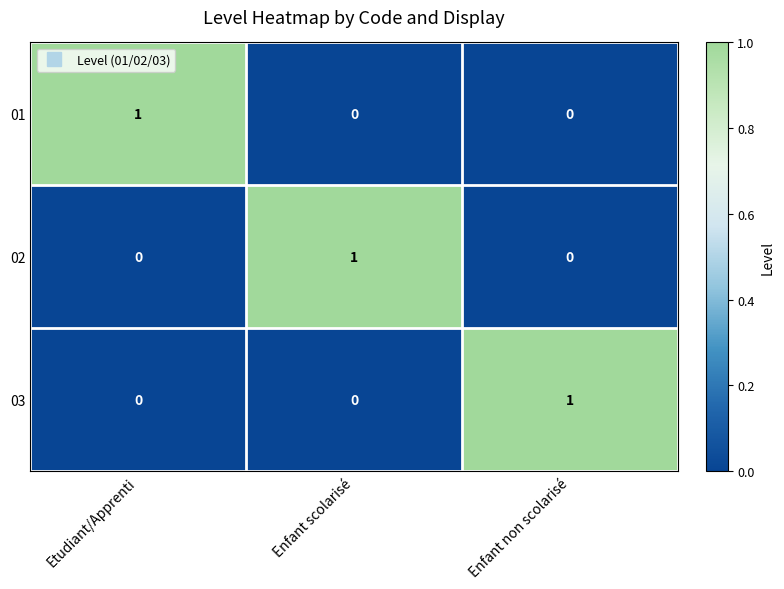

Is the value of 03 at Enfant non scolarisé greater than the value of 02 at Enfant non scolarisé?

Yes